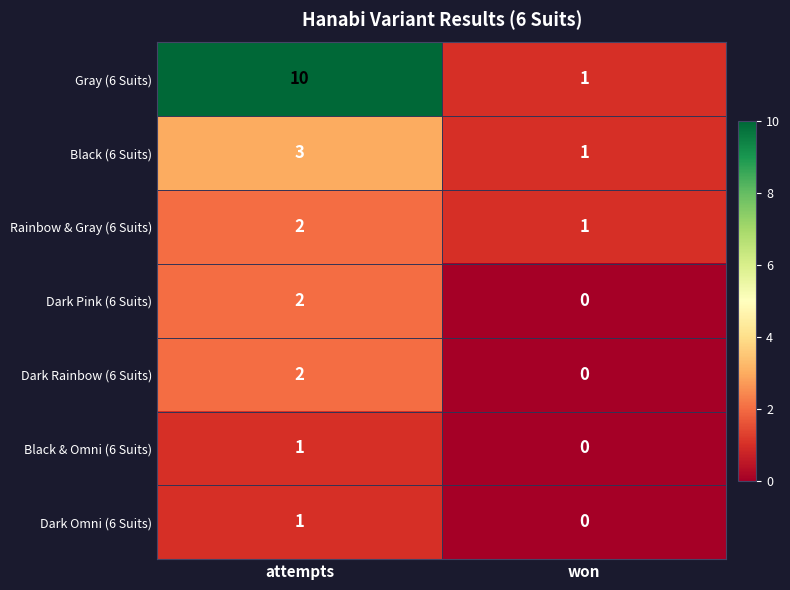

At which category is the sum across all series the highest?

attempts